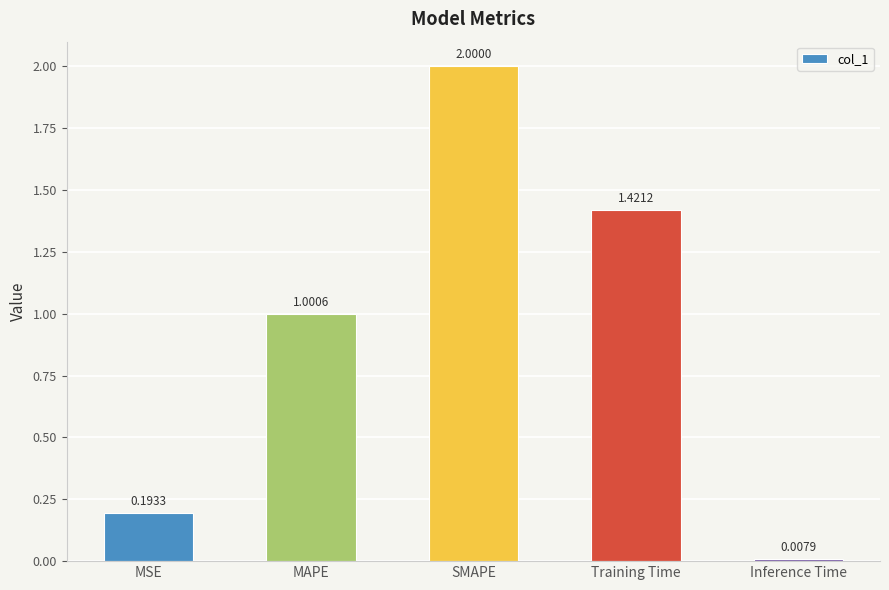

The chart shows a value of 1.0 at MAPE. True or false?

True